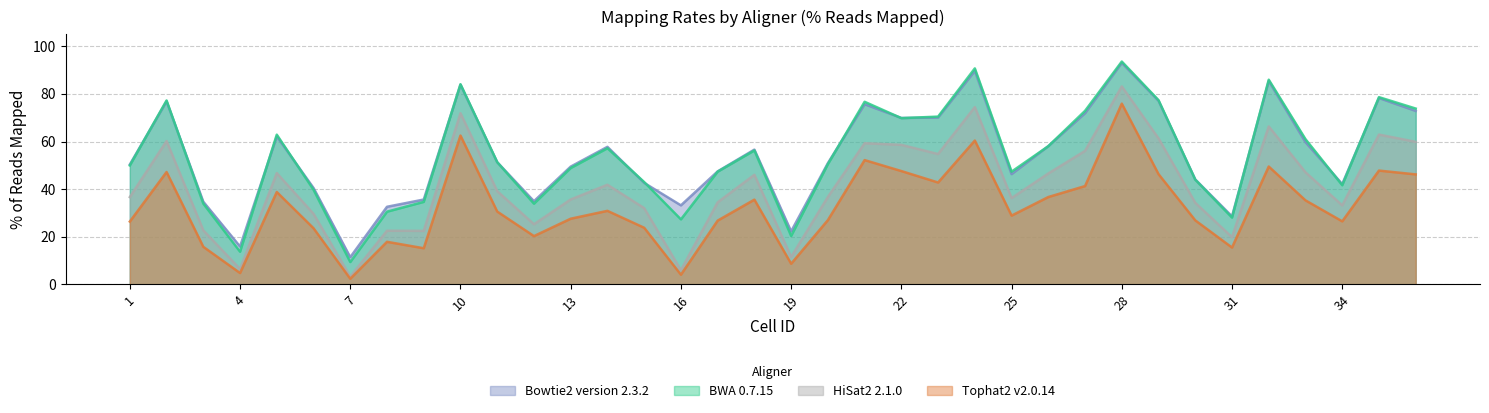

Which series has the largest range (max minus min)?

BWA 0.7.15